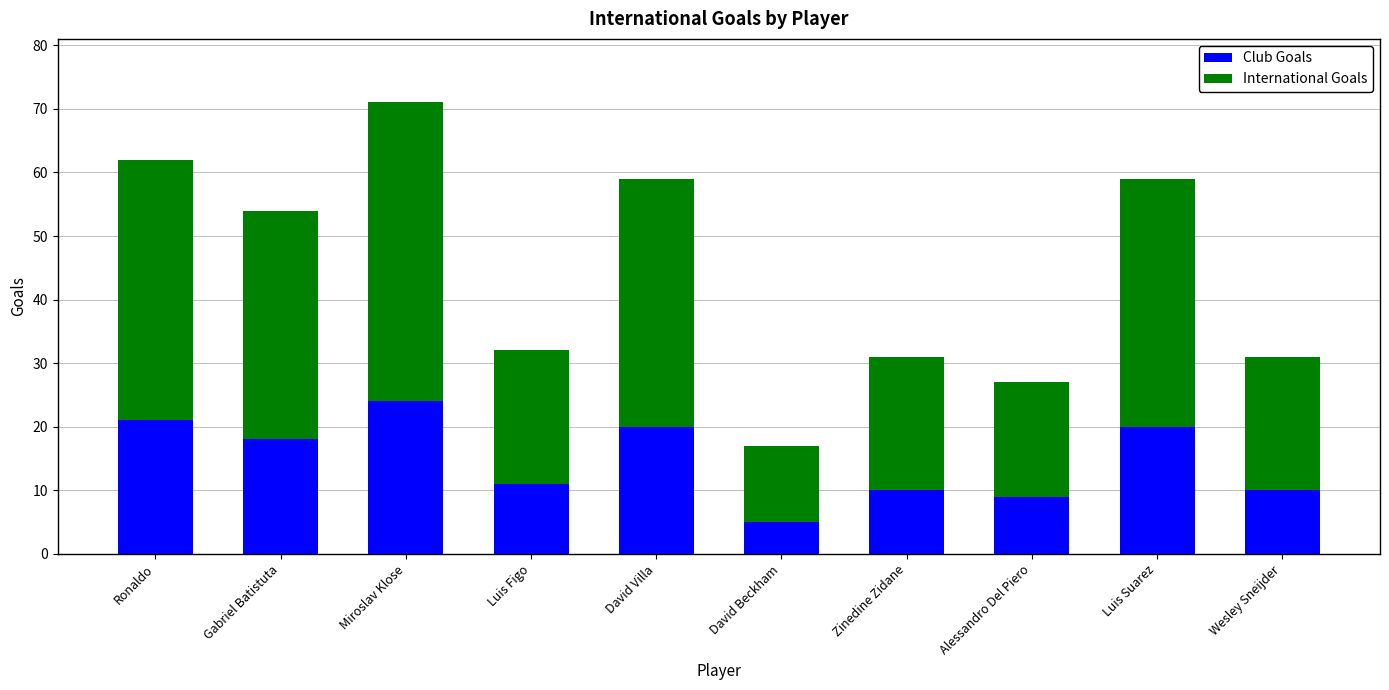

How many data points does each series have?

10